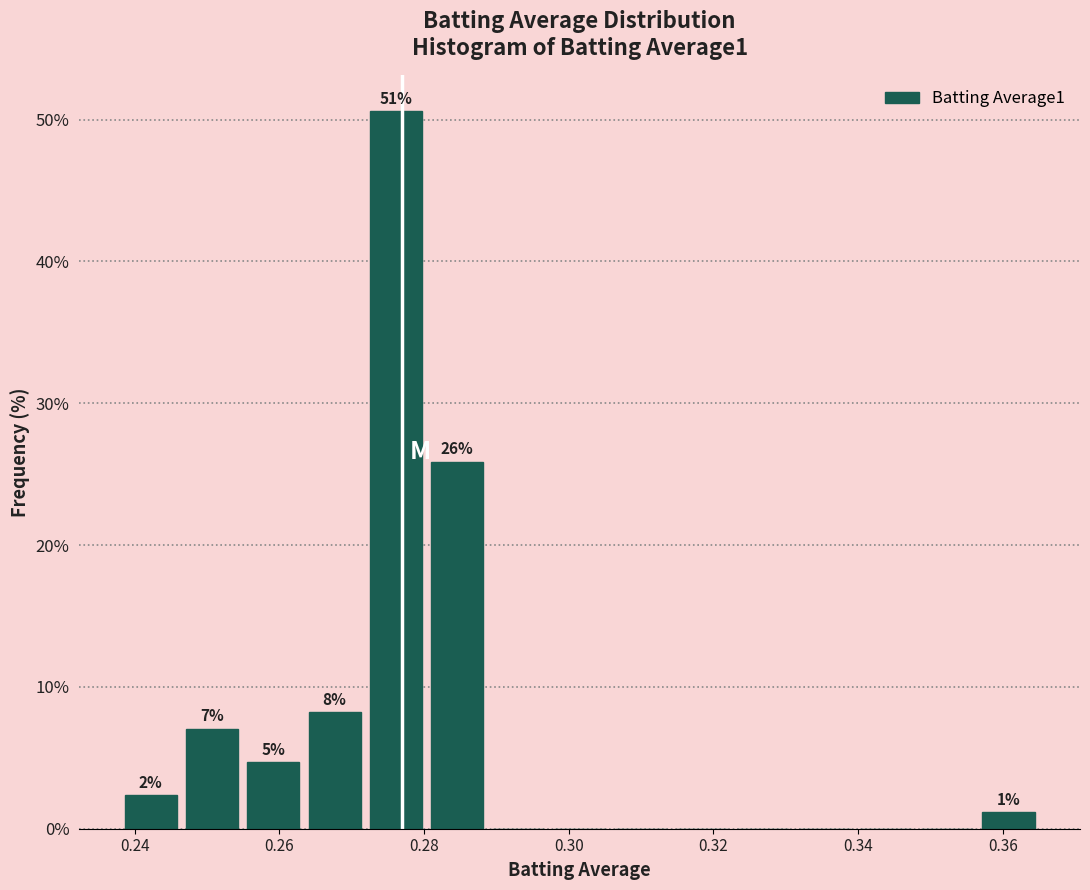

Which range on the x-axis has the tallest bar?

0.272 to 0.280